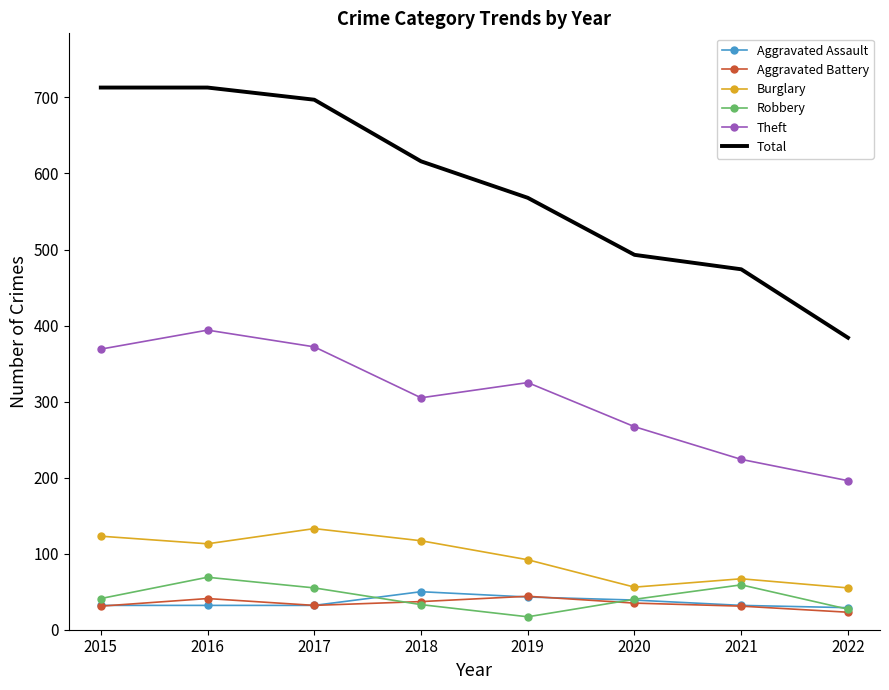

True or false: Robbery and Burglary cross at least once.

False